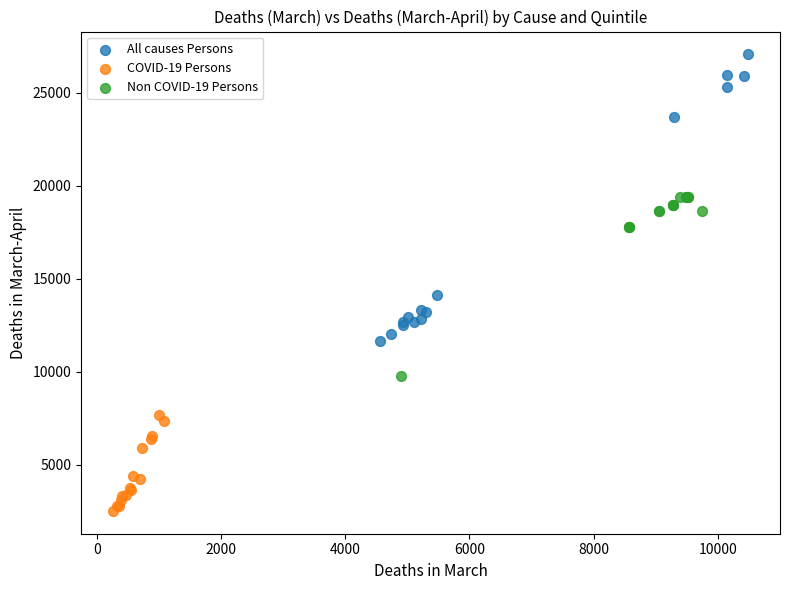

What are all the series names shown in the legend?

All causes Persons, COVID-19 Persons, Non COVID-19 Persons